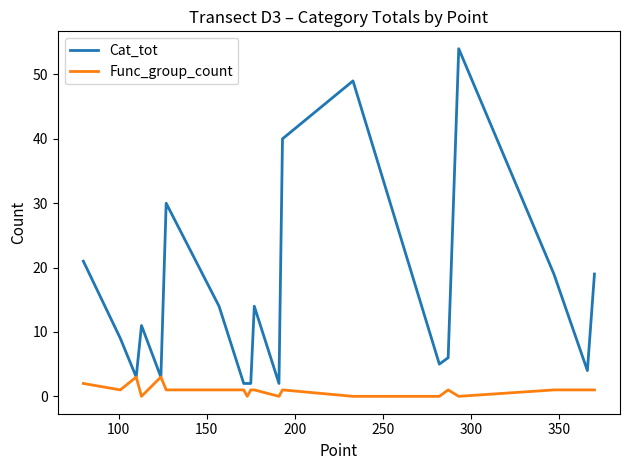

List the series in order of their overall mean, lowest first.

Func_group_count, Cat_tot